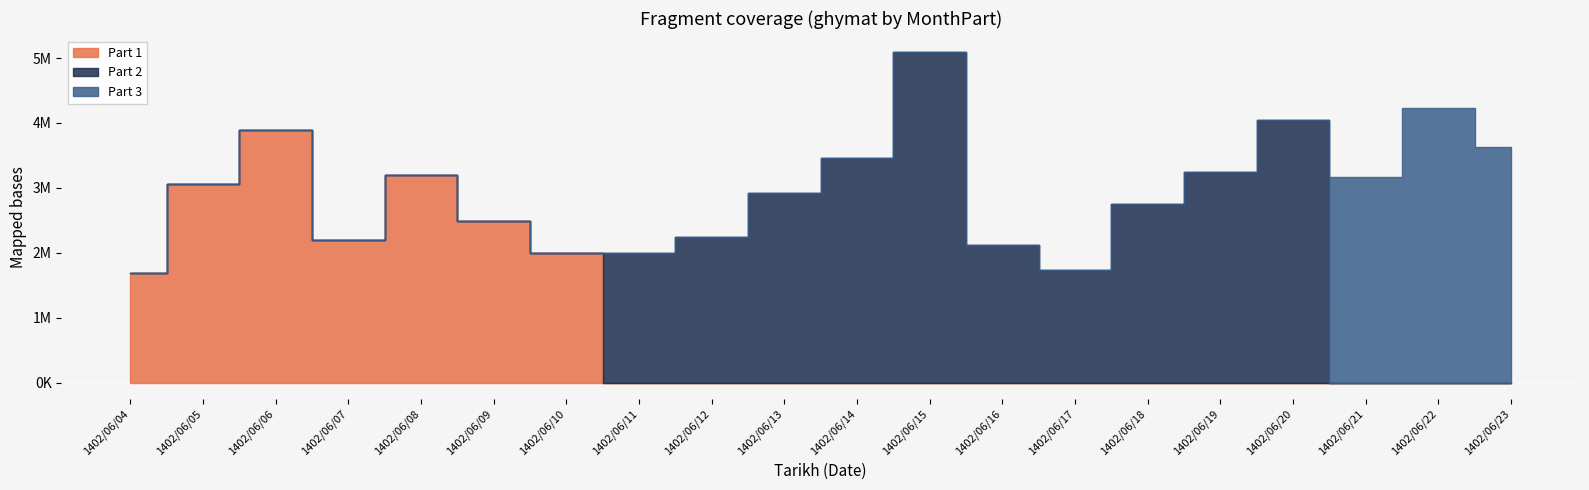

Reading right to left, what are all the values shown in this chart?

Part 1: 1402/06/23=0	1402/06/22=0	1402/06/21=0	1402/06/20=0	1402/06/19=0	1402/06/18=0	1402/06/17=0	1402/06/16=0	1402/06/15=0	1402/06/14=0	1402/06/13=0	1402/06/12=0	1402/06/11=0	1402/06/10=2000900	1402/06/09=2488500	1402/06/08=3194500	1402/06/07=2199300	1402/06/06=3893000	1402/06/05=3058300	1402/06/04=1684400
Part 2: 1402/06/23=0	1402/06/22=0	1402/06/21=0	1402/06/20=4042900	1402/06/19=3247000	1402/06/18=2750300	1402/06/17=1727500	1402/06/16=2123500	1402/06/15=5088300	1402/06/14=3458100	1402/06/13=2914500	1402/06/12=2244300	1402/06/11=1991900	1402/06/10=0	1402/06/09=0	1402/06/08=0	1402/06/07=0	1402/06/06=0	1402/06/05=0	1402/06/04=0
Part 3: 1402/06/23=3628900	1402/06/22=4228500	1402/06/21=3172000	1402/06/20=0	1402/06/19=0	1402/06/18=0	1402/06/17=0	1402/06/16=0	1402/06/15=0	1402/06/14=0	1402/06/13=0	1402/06/12=0	1402/06/11=0	1402/06/10=0	1402/06/09=0	1402/06/08=0	1402/06/07=0	1402/06/06=0	1402/06/05=0	1402/06/04=0